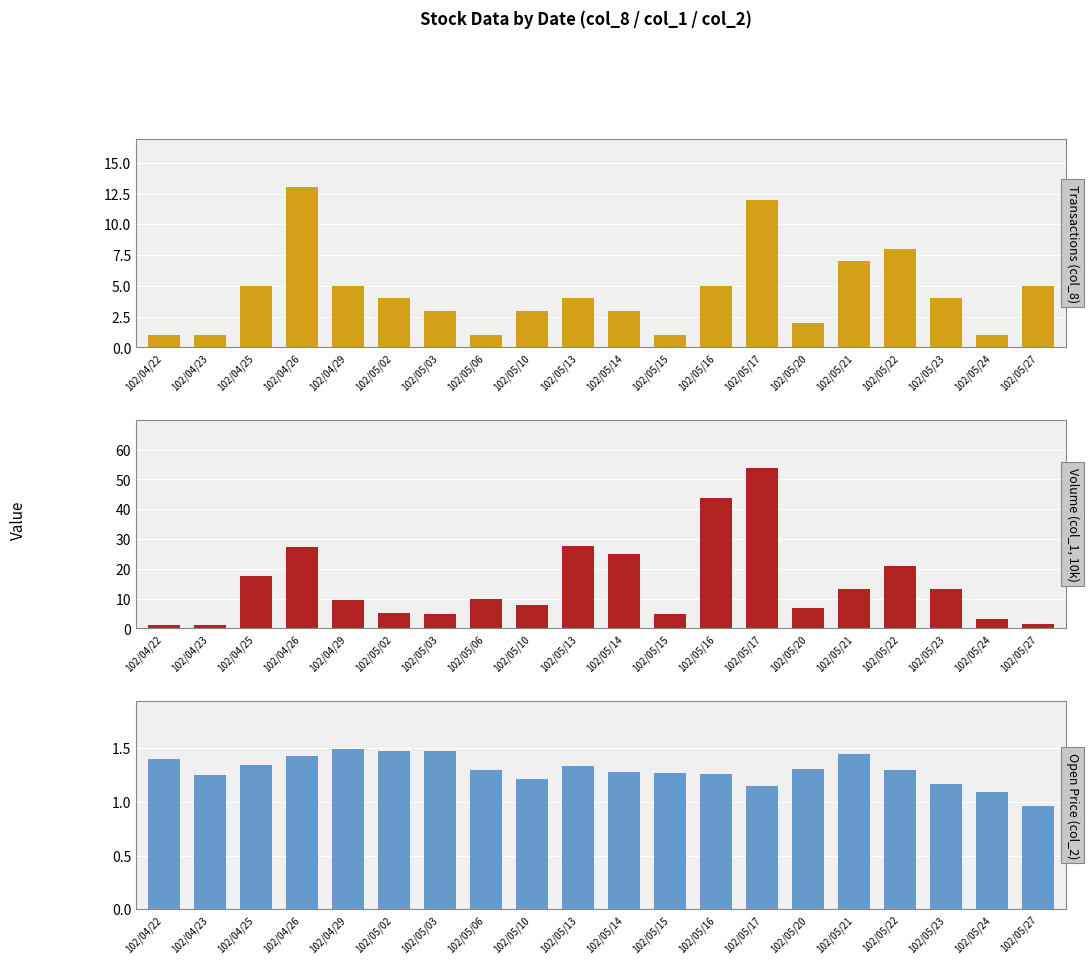

Reading right to left, list all the values displayed in this chart.

col_1 (Volume): 102/05/27=5.0	102/05/24=1.0	102/05/23=4.0	102/05/22=8.0	102/05/21=7.0	102/05/20=2.0	102/05/17=12.0	102/05/16=5.0	102/05/15=1.0	102/05/14=3.0	102/05/13=4.0	102/05/10=3.0	102/05/06=1.0	102/05/03=3.0	102/05/02=4.0	102/04/29=5.0	102/04/26=13.0	102/04/25=5.0	102/04/23=1.0	102/04/22=1.0
col_2 (Open Price): 102/05/27=1.6	102/05/24=3.0	102/05/23=13.3	102/05/22=21.0	102/05/21=13.3	102/05/20=6.8	102/05/17=53.7	102/05/16=43.9	102/05/15=5.0	102/05/14=24.8	102/05/13=27.8	102/05/10=8.0	102/05/06=9.9	102/05/03=4.8	102/05/02=5.1	102/04/29=9.6	102/04/26=27.3	102/04/25=17.7	102/04/23=1.0	102/04/22=1.0
col_8 (Transactions): 102/05/27=1.0	102/05/24=1.1	102/05/23=1.2	102/05/22=1.3	102/05/21=1.4	102/05/20=1.3	102/05/17=1.1	102/05/16=1.3	102/05/15=1.3	102/05/14=1.3	102/05/13=1.3	102/05/10=1.2	102/05/06=1.3	102/05/03=1.5	102/05/02=1.5	102/04/29=1.5	102/04/26=1.4	102/04/25=1.3	102/04/23=1.2	102/04/22=1.4